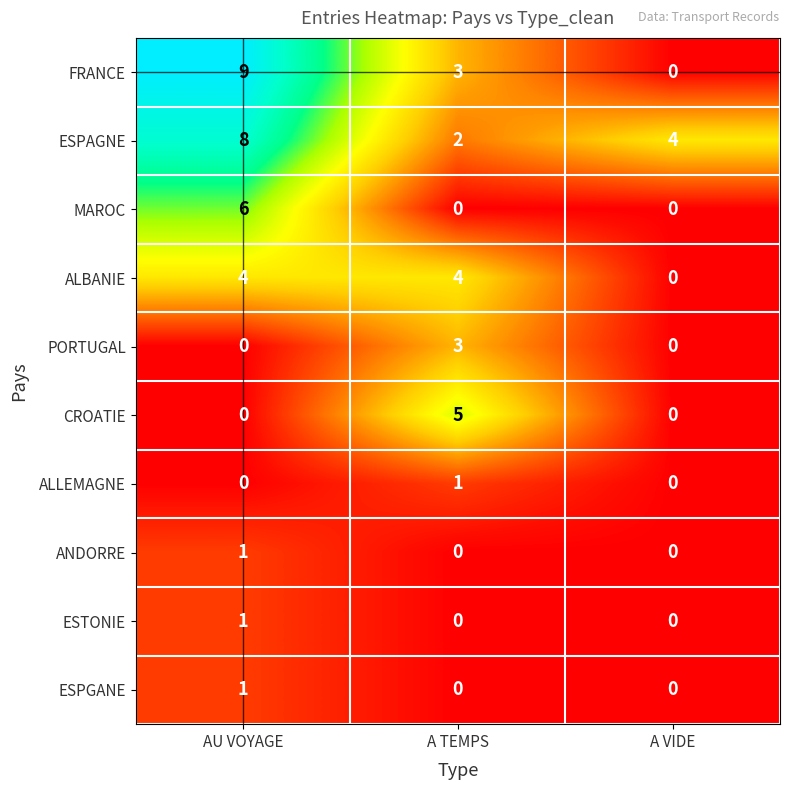

At which label does FRANCE first exceed 3?

AU VOYAGE